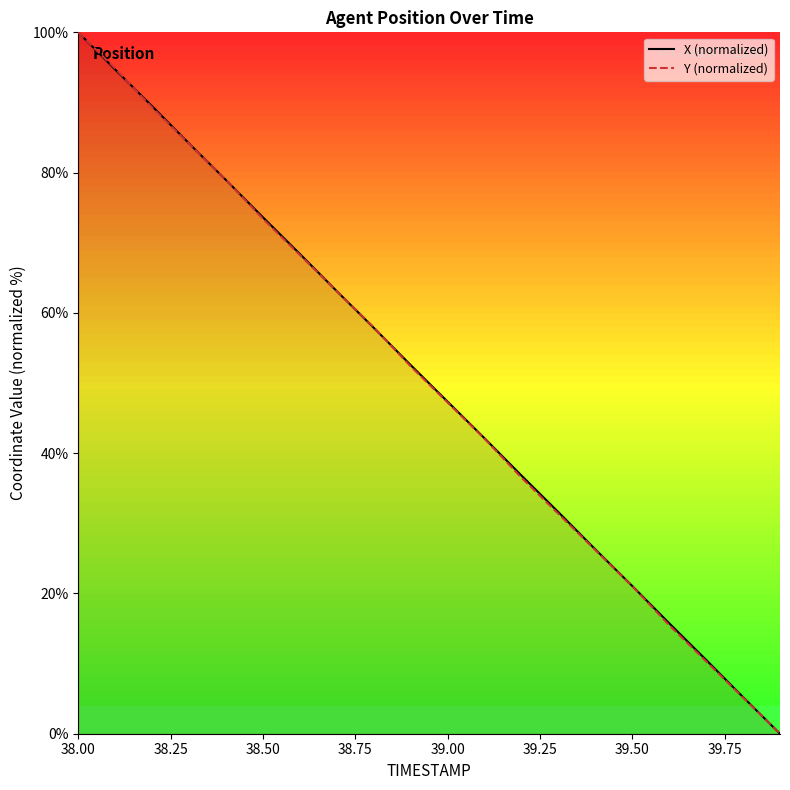

How many times do Y (normalized) and X (normalized) cross each other?

5